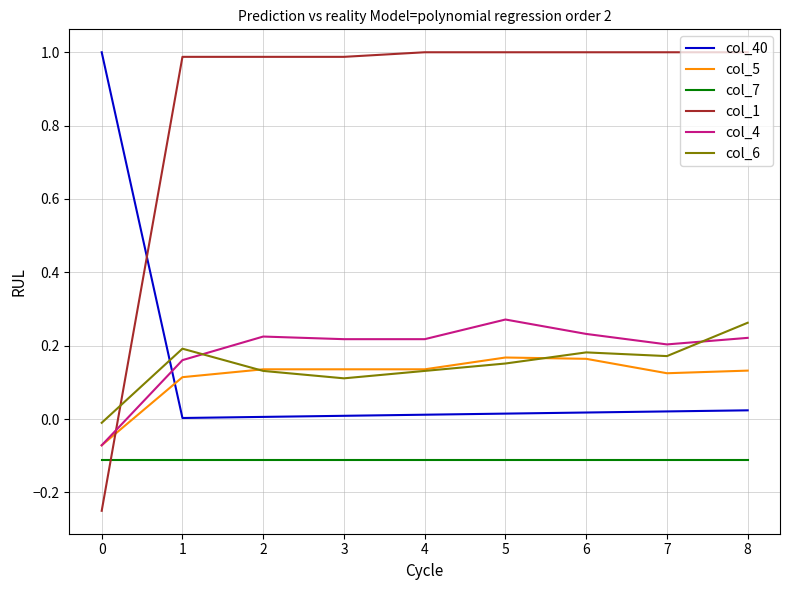

Which series has the widest spread of values?

col_1